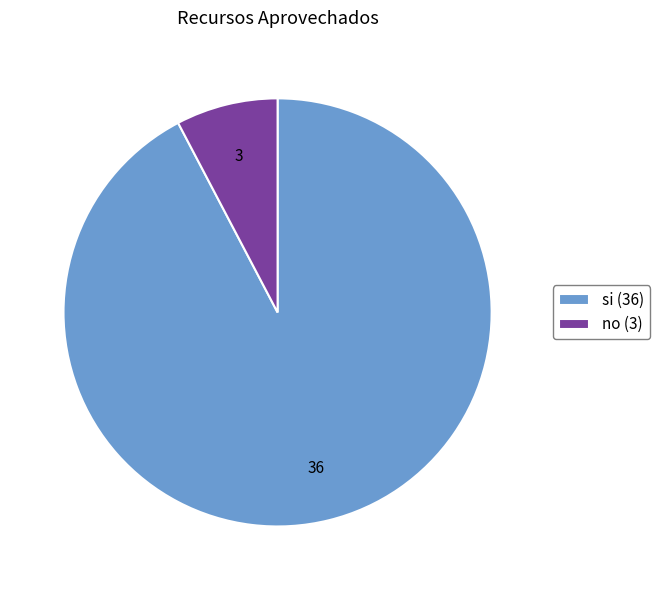

How many slices are in this pie chart?

2